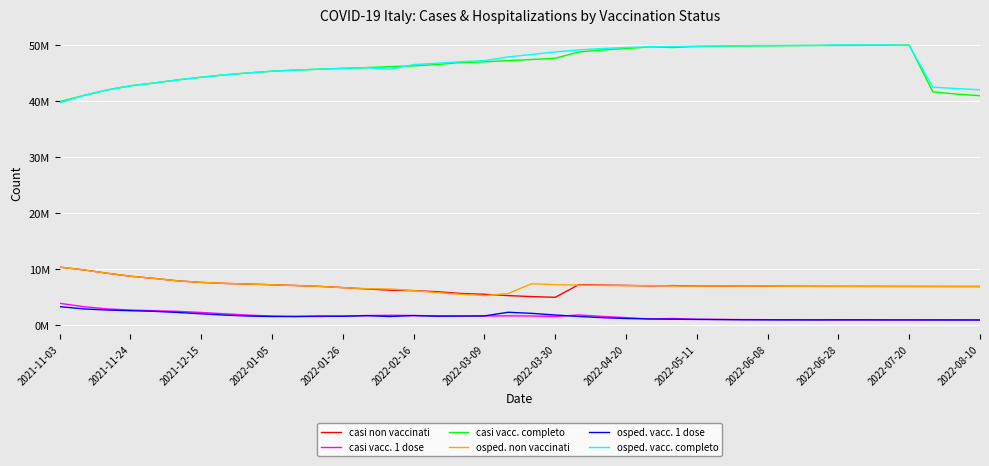

True or false: casi vacc. completo and osped. vacc. 1 dose intersect in this chart.

False